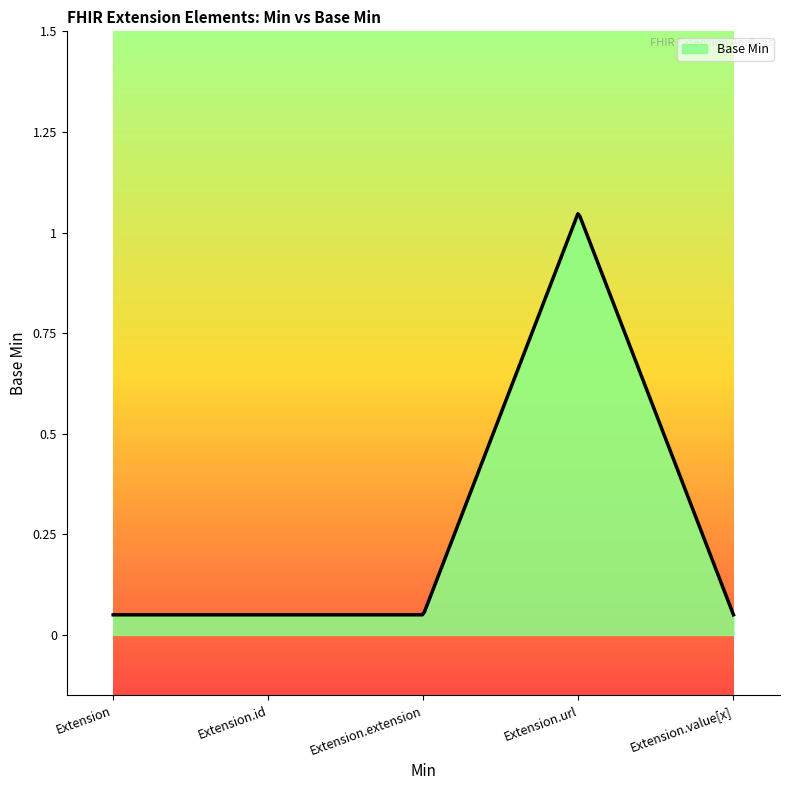

Reading left to right, what are all the values shown in this chart?

Extension=0	Extension.id=0	Extension.extension=0	Extension.url=1	Extension.value[x]=0